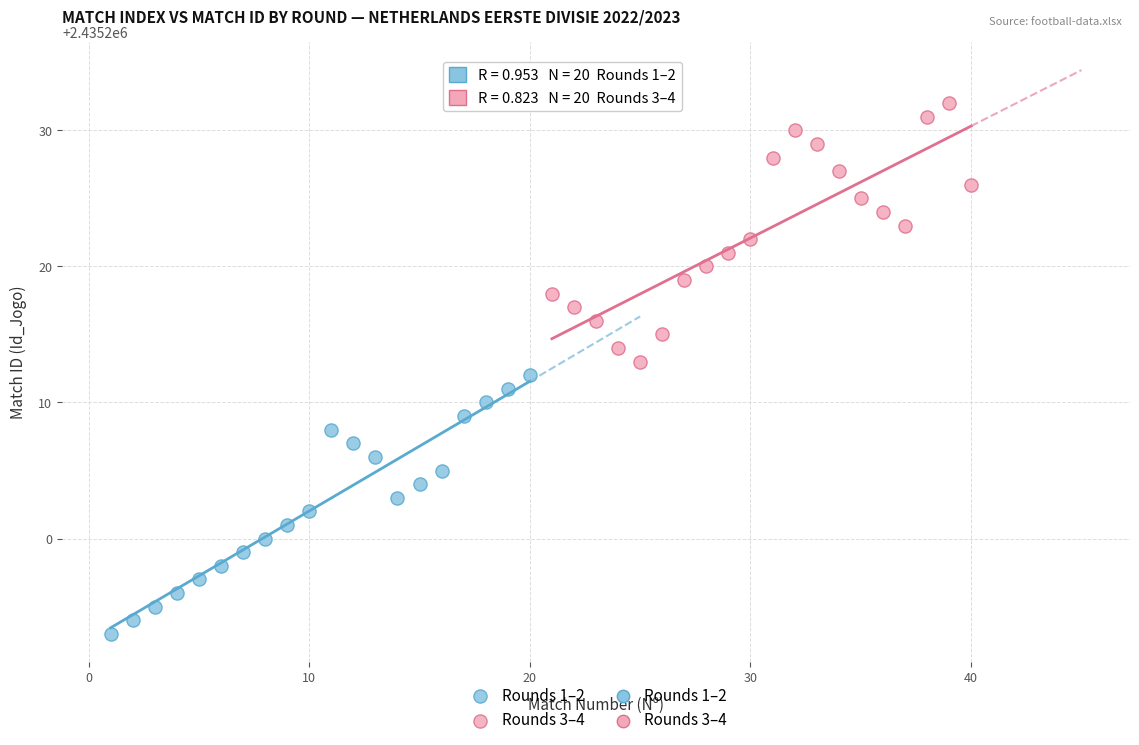

Which series contains the lowest Y value?

Rounds 1–2